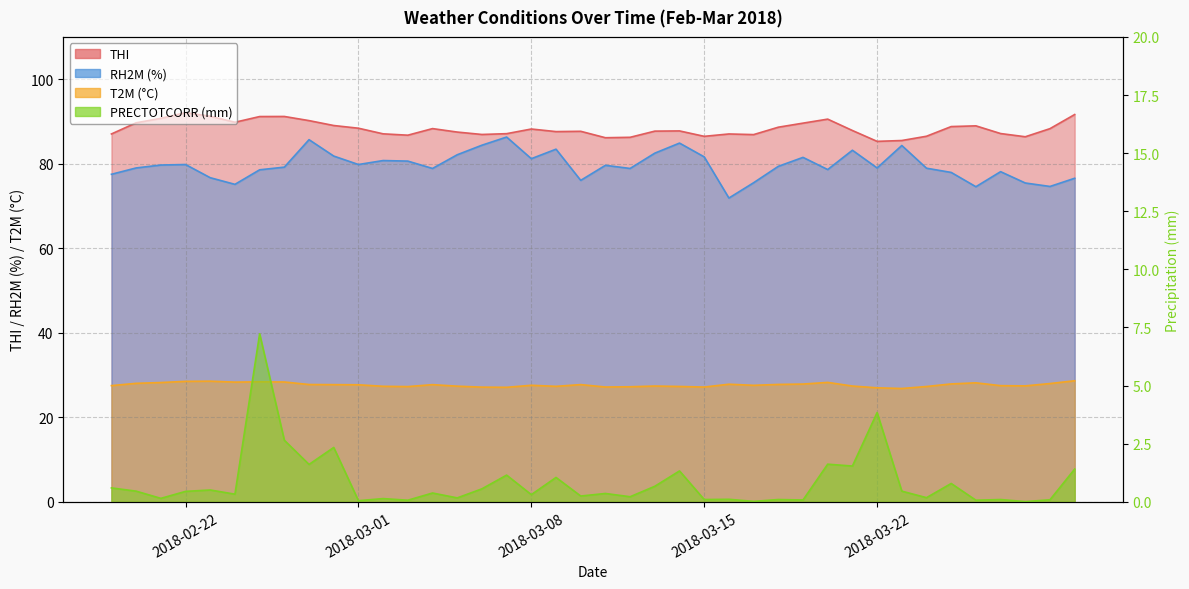

In PRECTOTCORR, how many points are lower than both neighbors (excluding endpoints)?

16